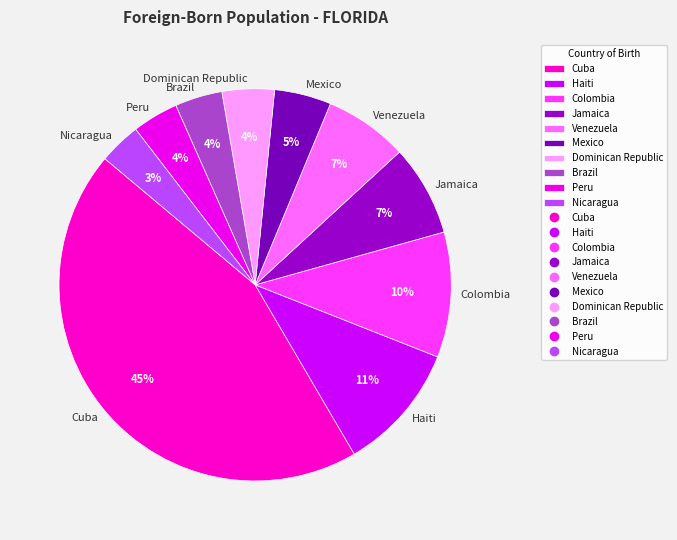

Between Mexico and Venezuela, which is larger?

Venezuela